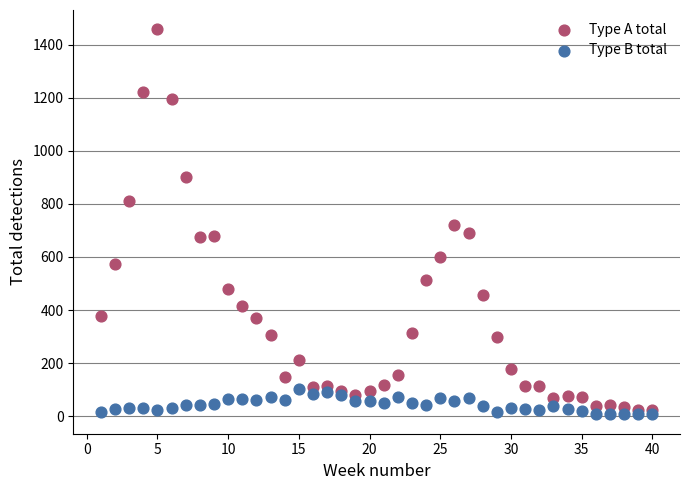

Which series contains the highest Y value?

Type A total